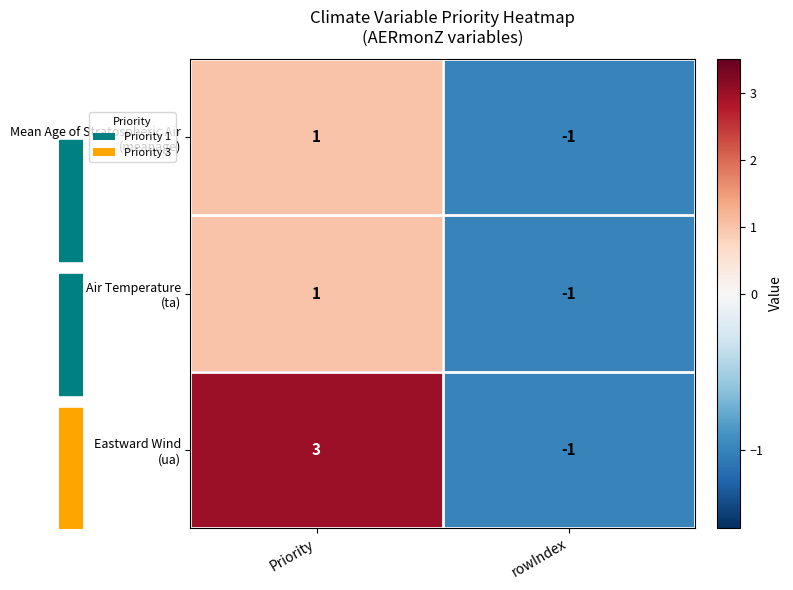

Which label corresponds to the smallest value in the chart?

rowIndex